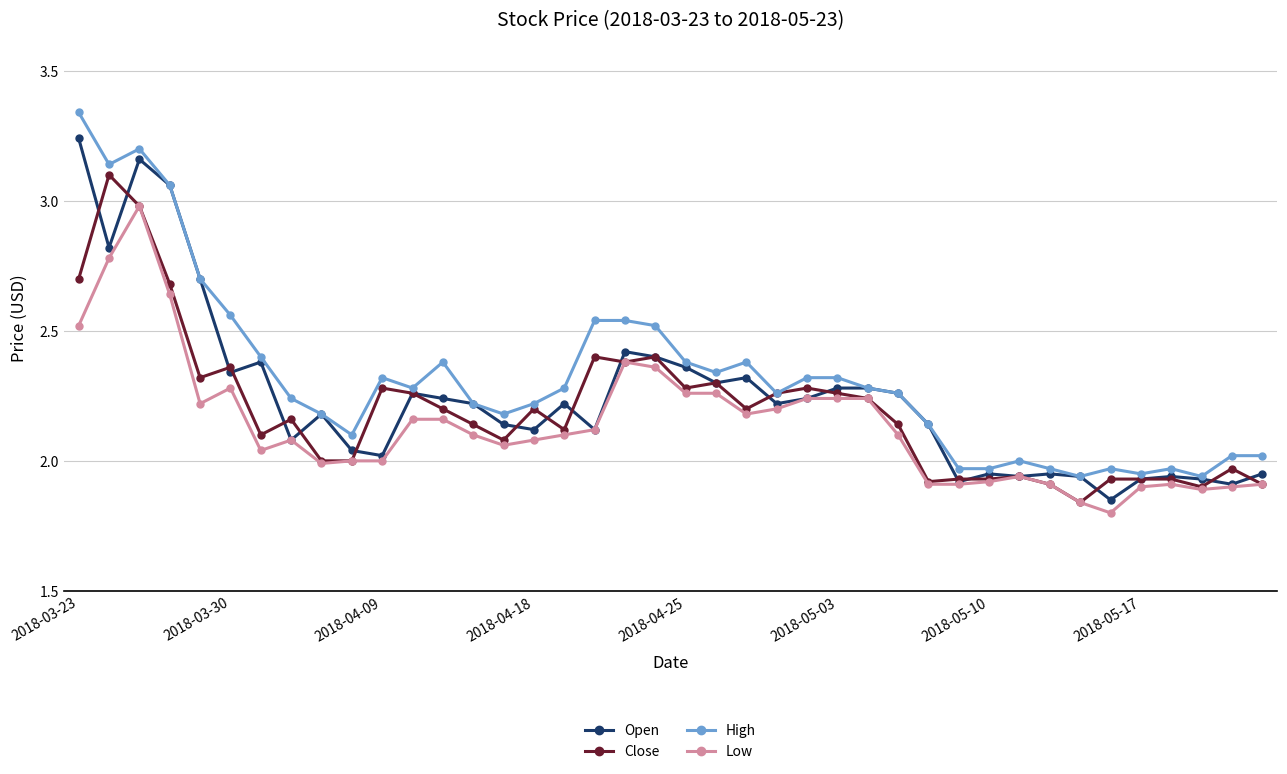

Rank the series by their maximum value, from highest to lowest.

High, Open, Close, Low